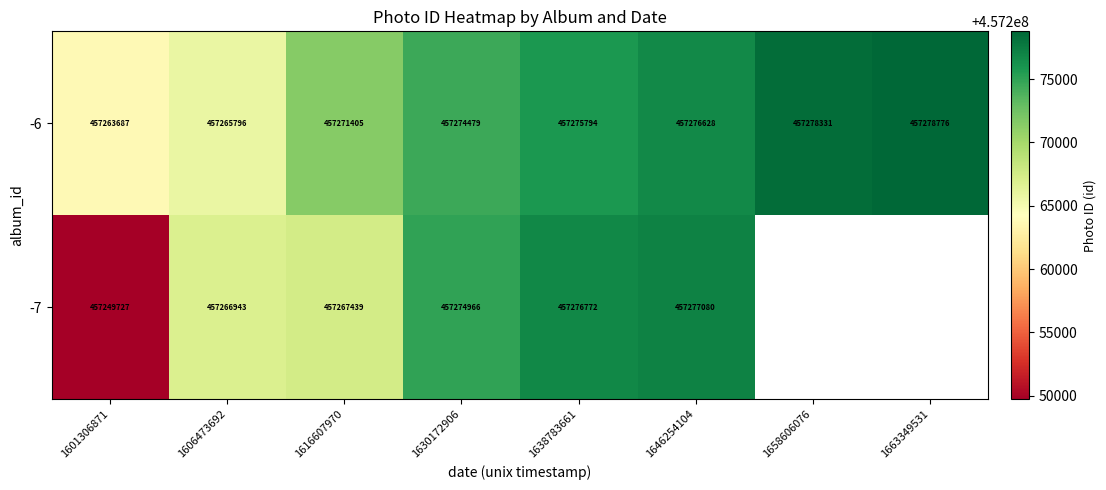

Where is -6 nearest to the value 457271231?

1616607970